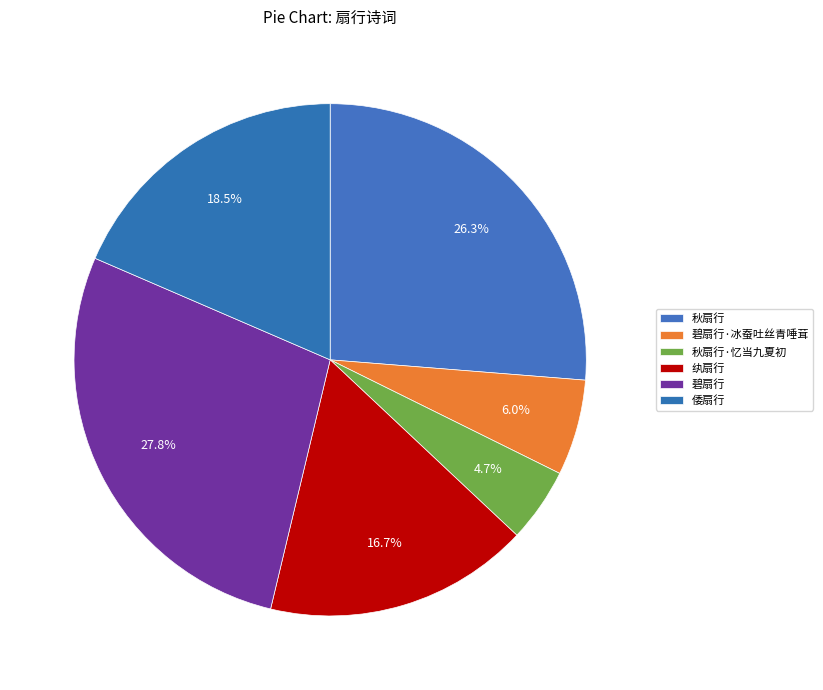

Does 碧扇行 account for over 50% of the chart?

No